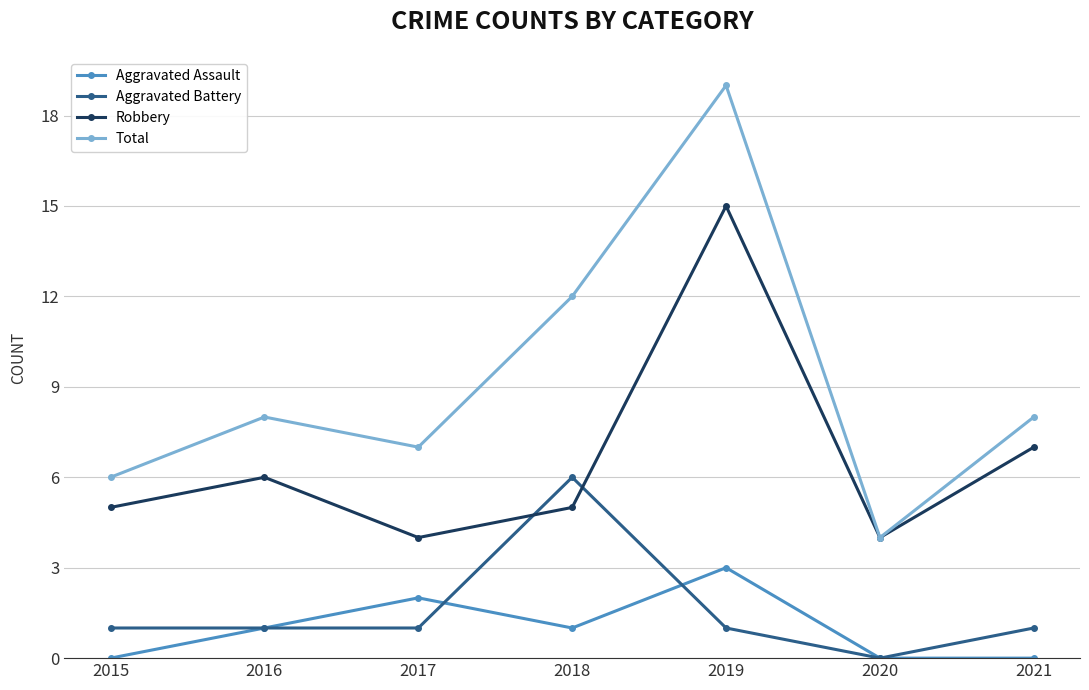

At 2015, list the series in order from largest to smallest.

Total, Robbery, Aggravated Battery, Aggravated Assault